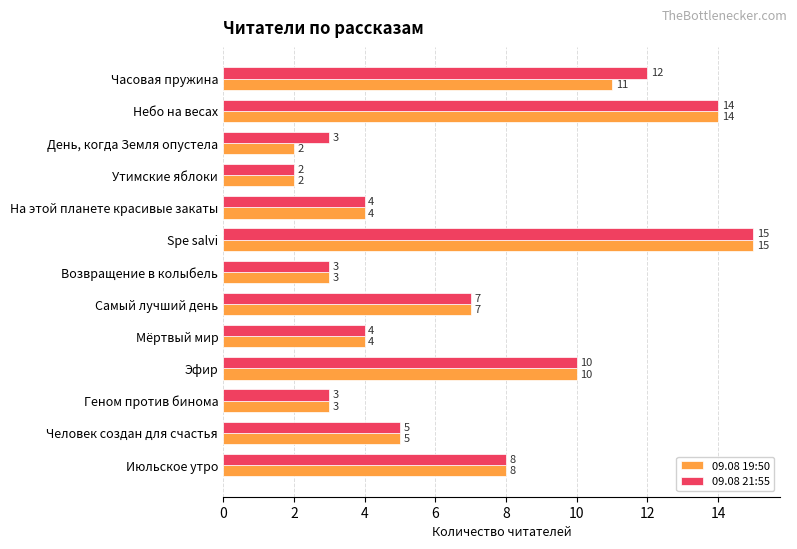

What is the difference between the second highest and minimum values in the 09.08 19:50 series?

12